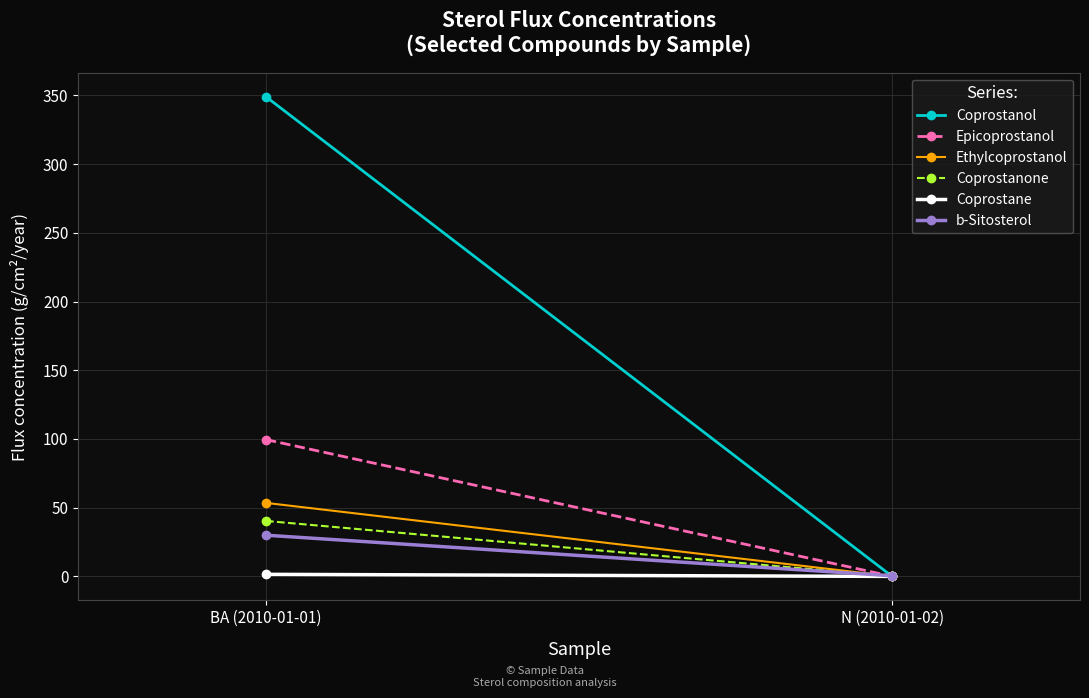

Is it true that Coprostanol equals 0.0 at N (2010-01-02)?

False